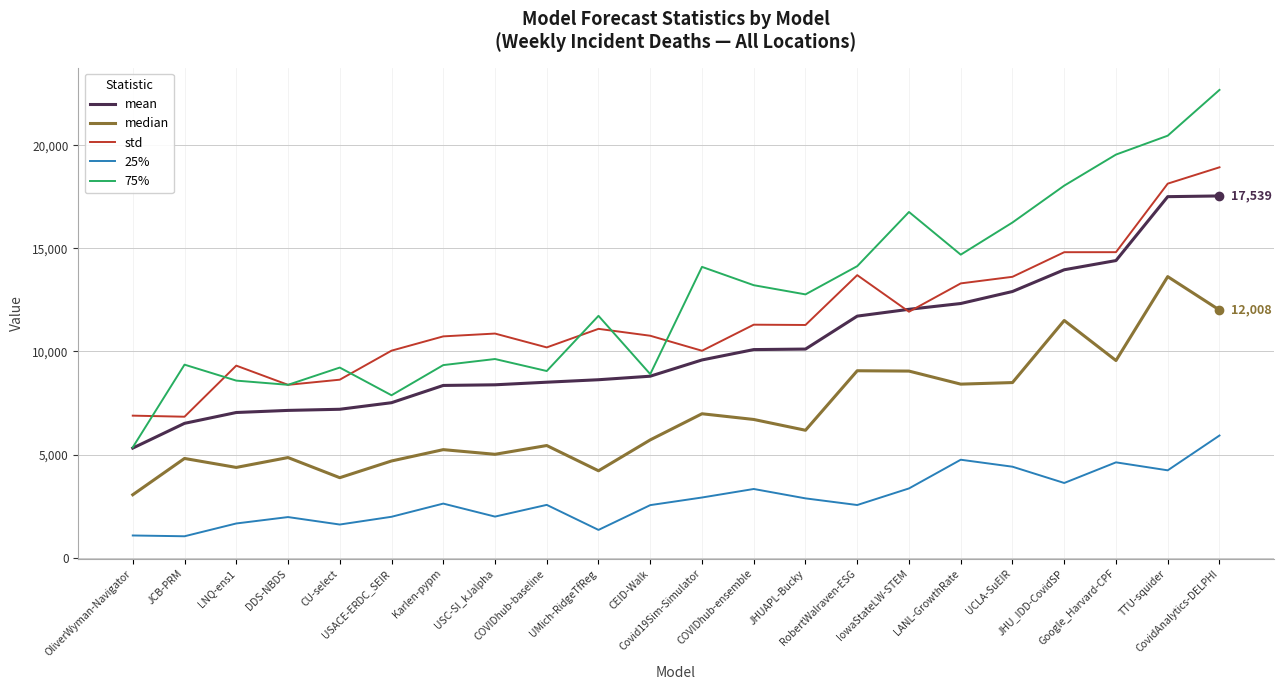

How many categories are shown in the chart?

22